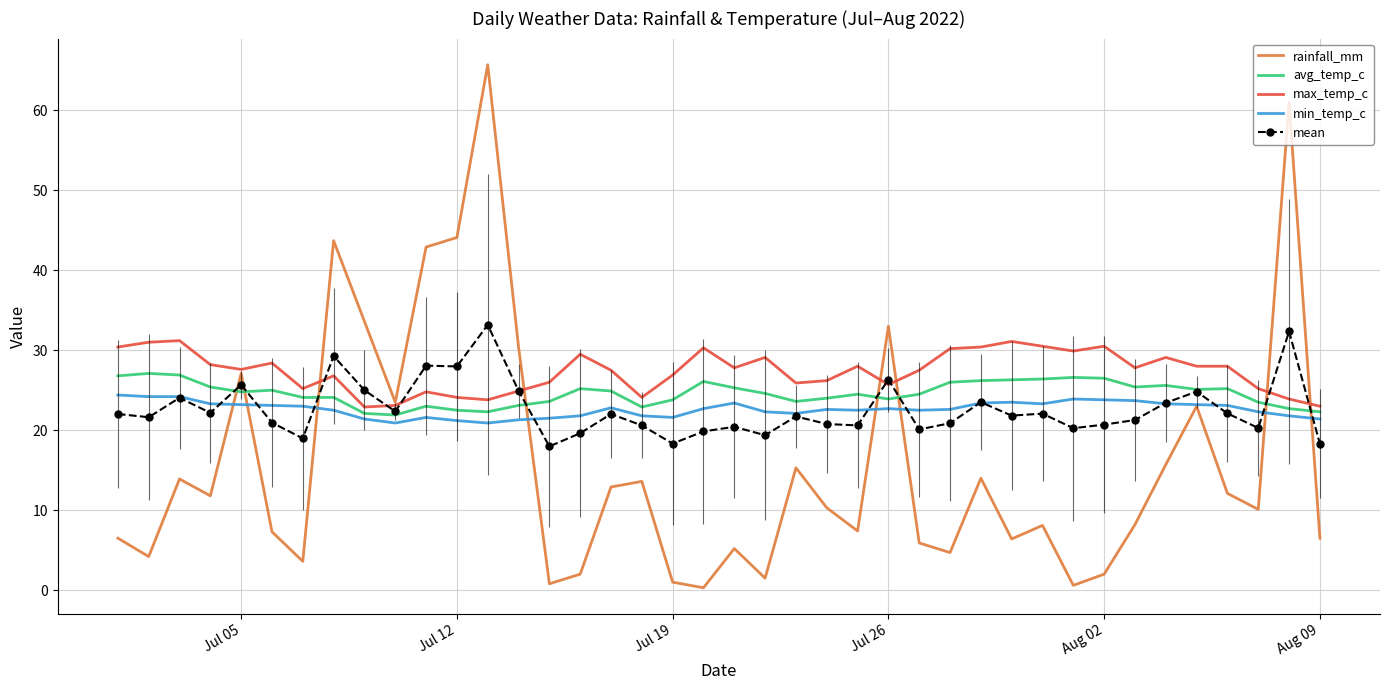

What is the highest value of the rainfall_mm series?

65.7